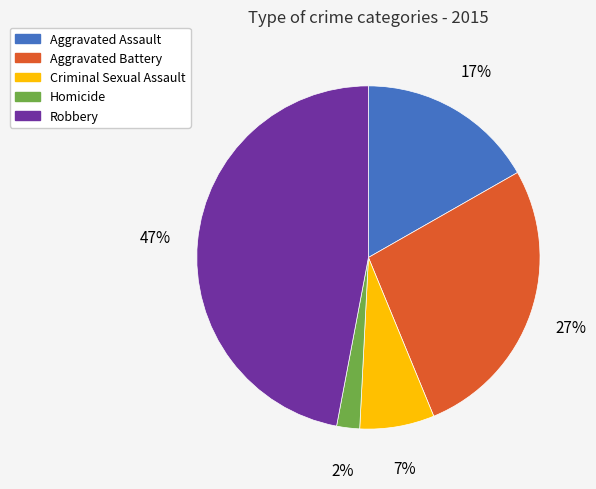

Does Aggravated Assault account for over 50% of the chart?

No